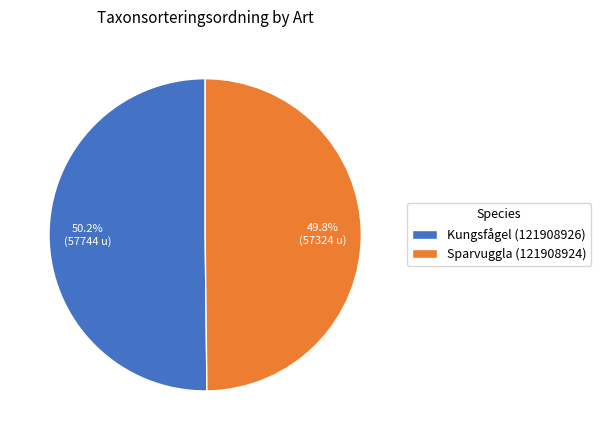

Approximately how many times larger is the value at Sparvuggla (121908924) compared to Kungsfågel (121908926)?

1.0